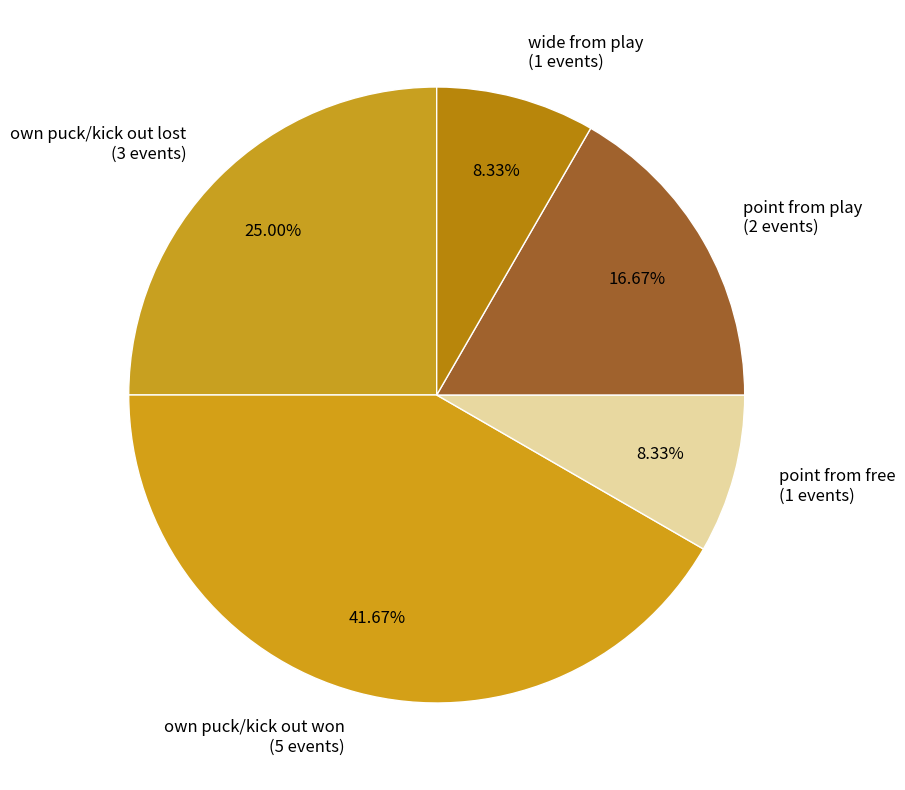

Is it true that point from play is 17% of the pie?

True